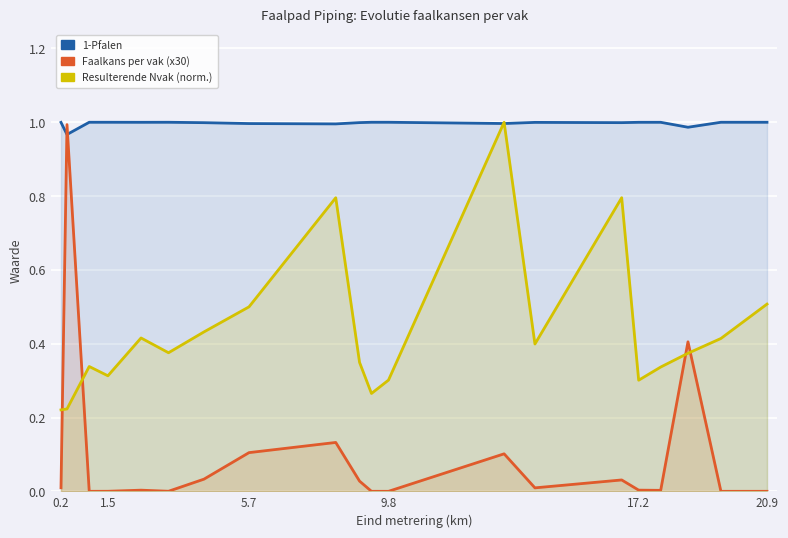

What position from the left is 1.5?

2